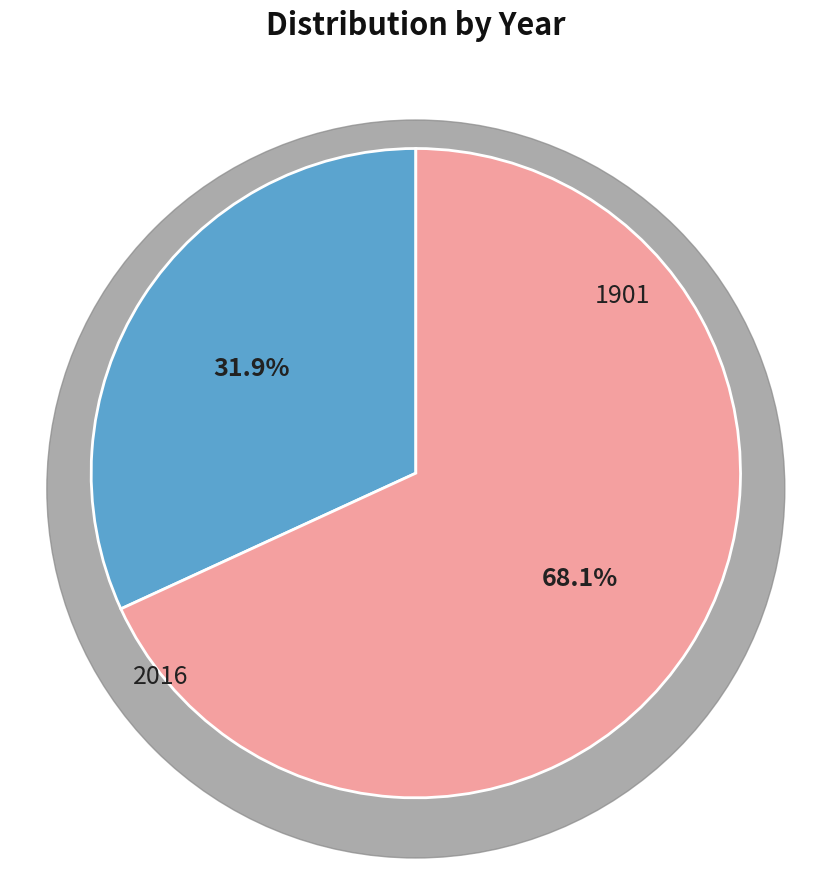

Count the number of slices in the pie.

2